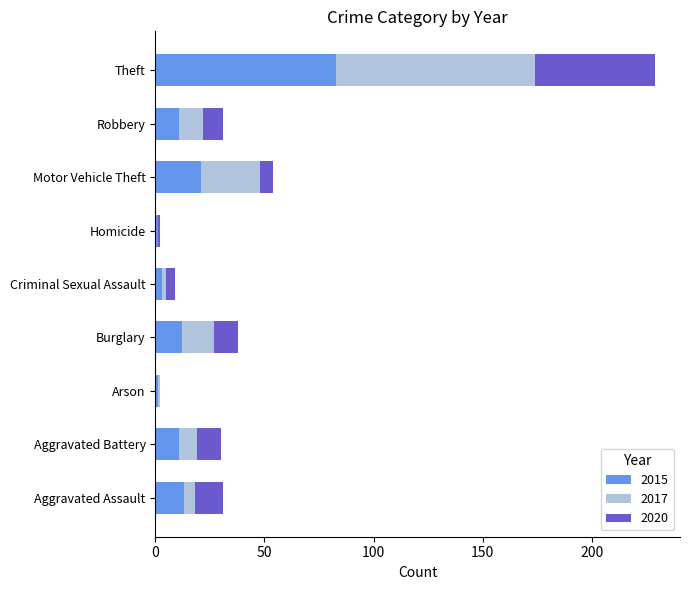

The 2015 series shows 83 at Theft. True or false?

True